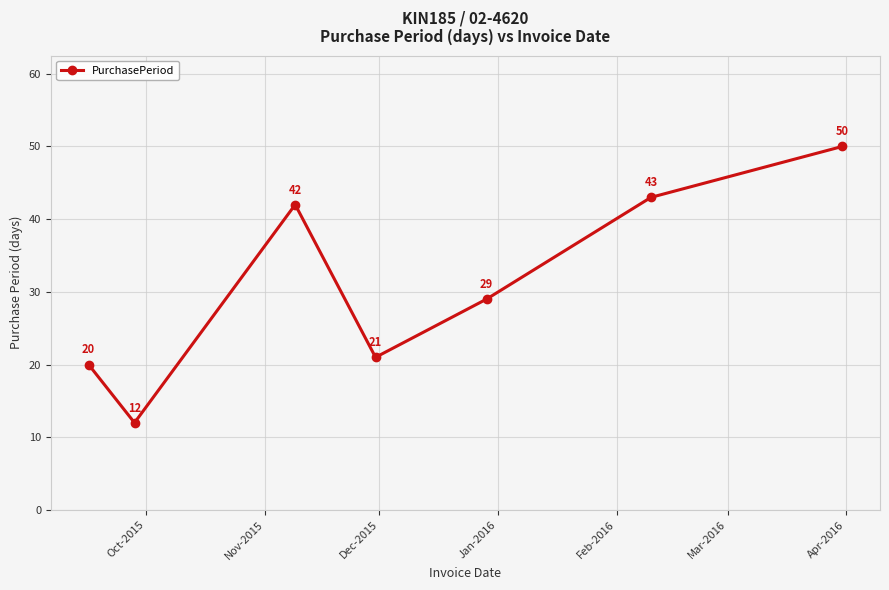

How many series are shown in this chart?

1